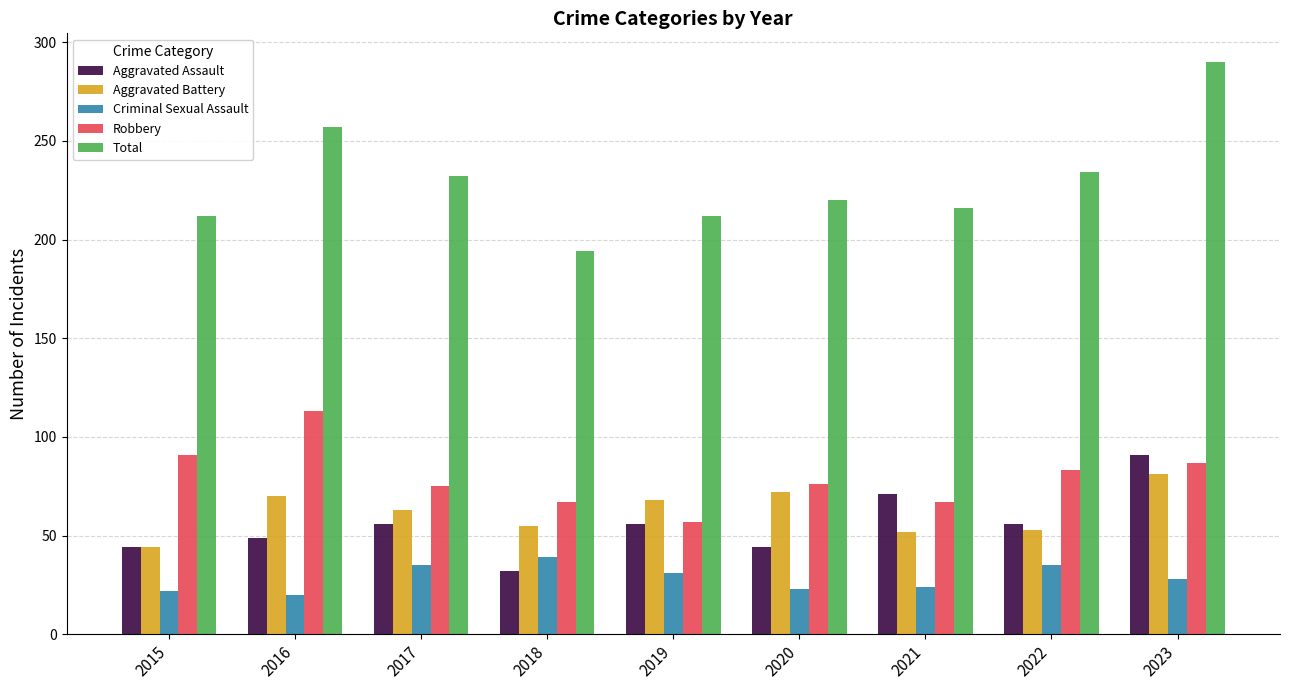

How many categories are shown in the chart?

9